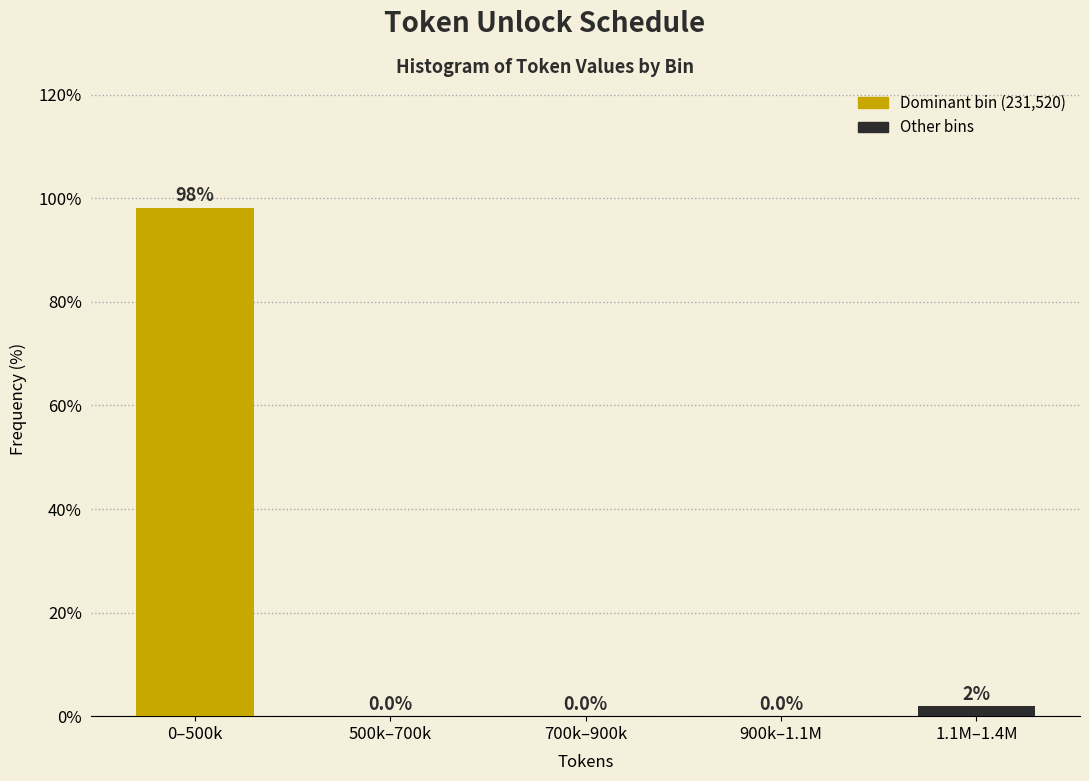

What is the change in value from 500k–700k to 1.1M–1.4M?

+1.9